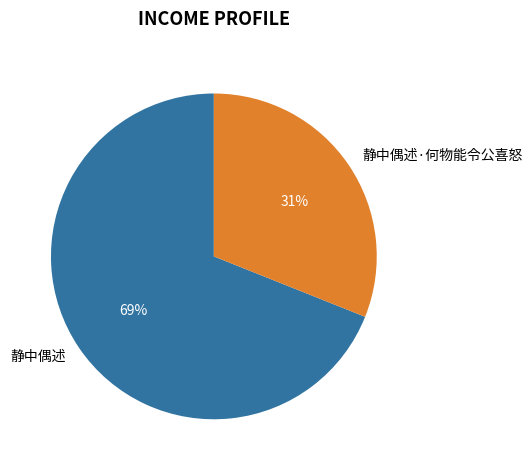

Which category has the biggest portion of the pie?

静中偶述